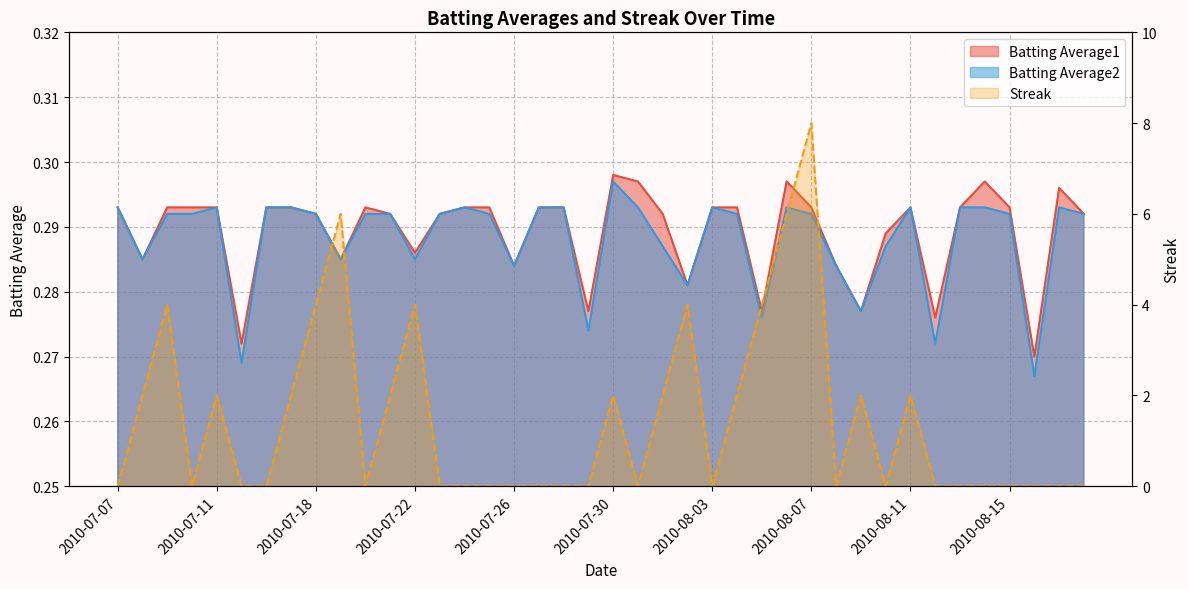

What is the maximum value shown in the chart?

8.0